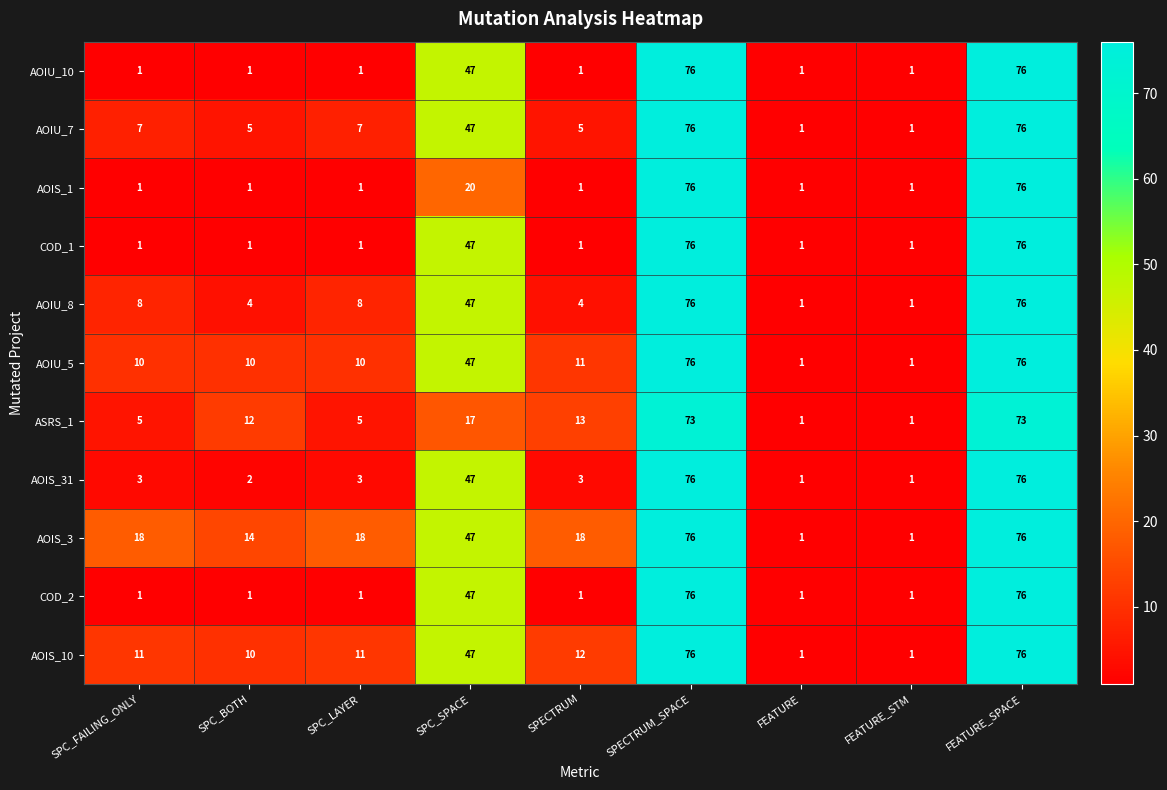

What is the difference between the highest and lowest values at SPECTRUM_SPACE?

3